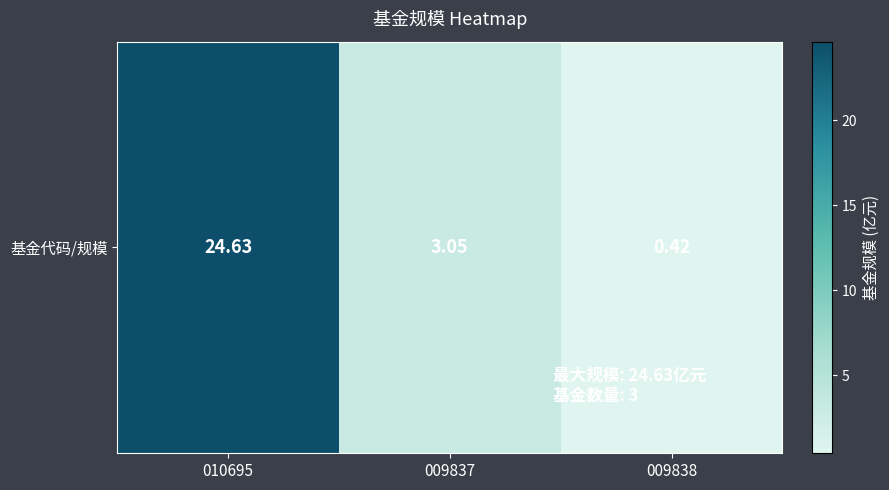

Reading right to left, what are all the values shown in this chart?

009838=0.4	009837=3.0	010695=24.6